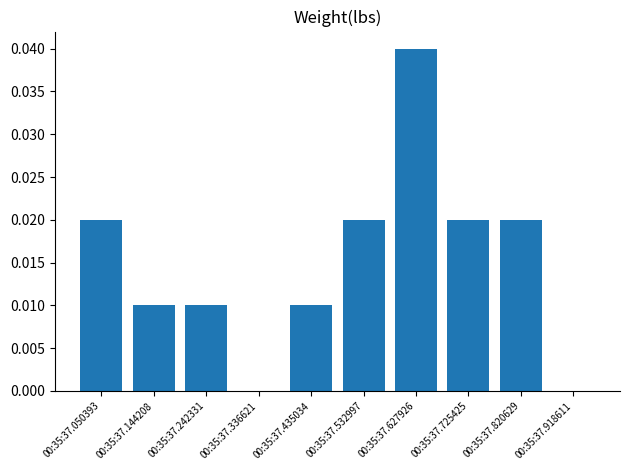

The chart shows a value of 0.0 at 00:35:37.820629. True or false?

True